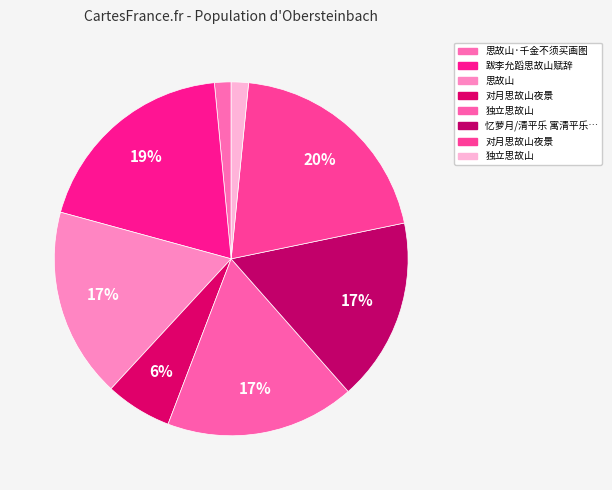

Rank the categories by value from highest to lowest.

对月思故山夜景, 跋李允蹈思故山赋辞, 思故山, 独立思故山, 忆萝月/清平乐 寓清平乐客盱江，秋夜鼓琴，思故山作, 对月思故山夜景, 独立思故山, 思故山·千金不须买画图